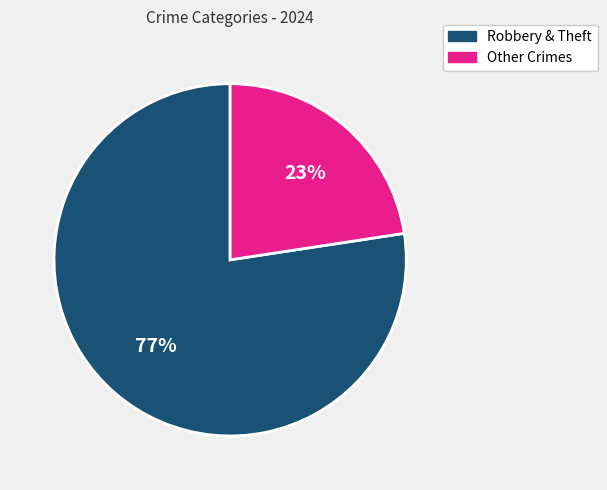

Rank the categories by value from highest to lowest.

Robbery & Theft, Other Crimes